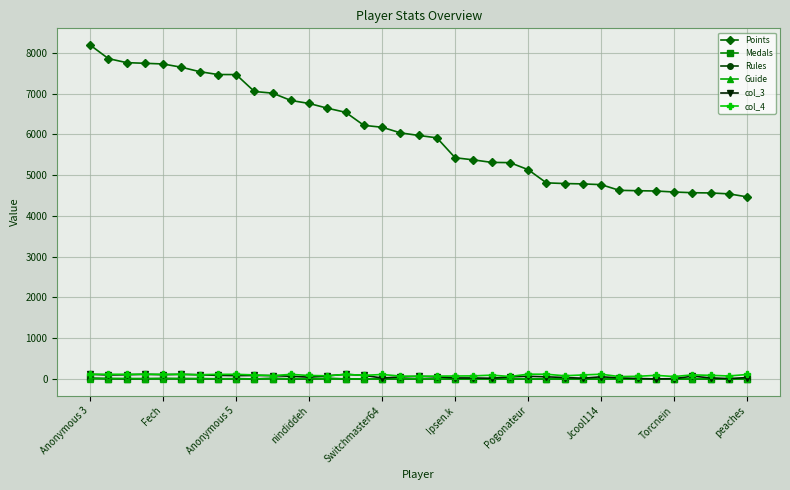

Which series has the widest spread of values?

Points